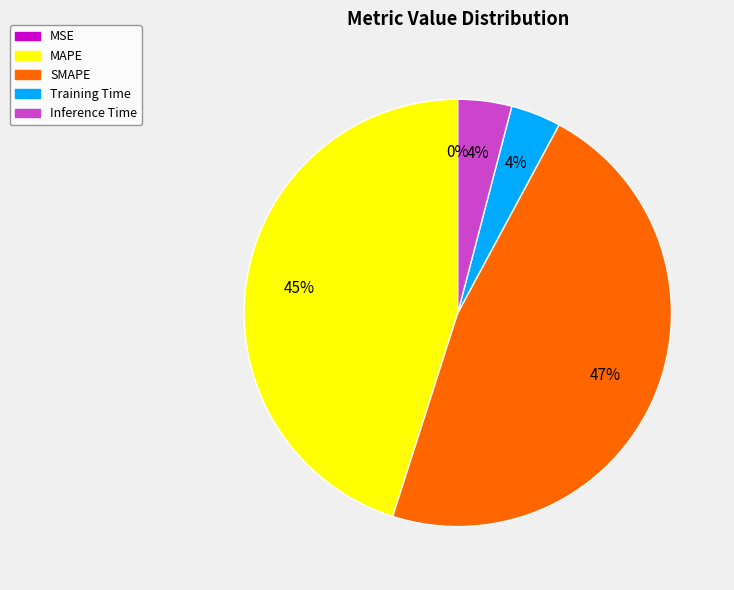

Which category has the biggest portion of the pie?

SMAPE